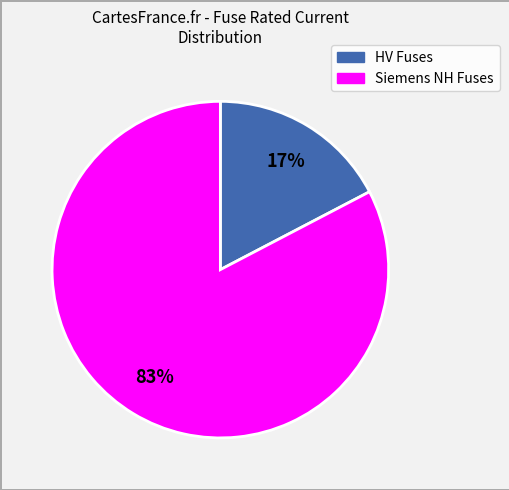

Is there a majority slice in this chart?

Yes